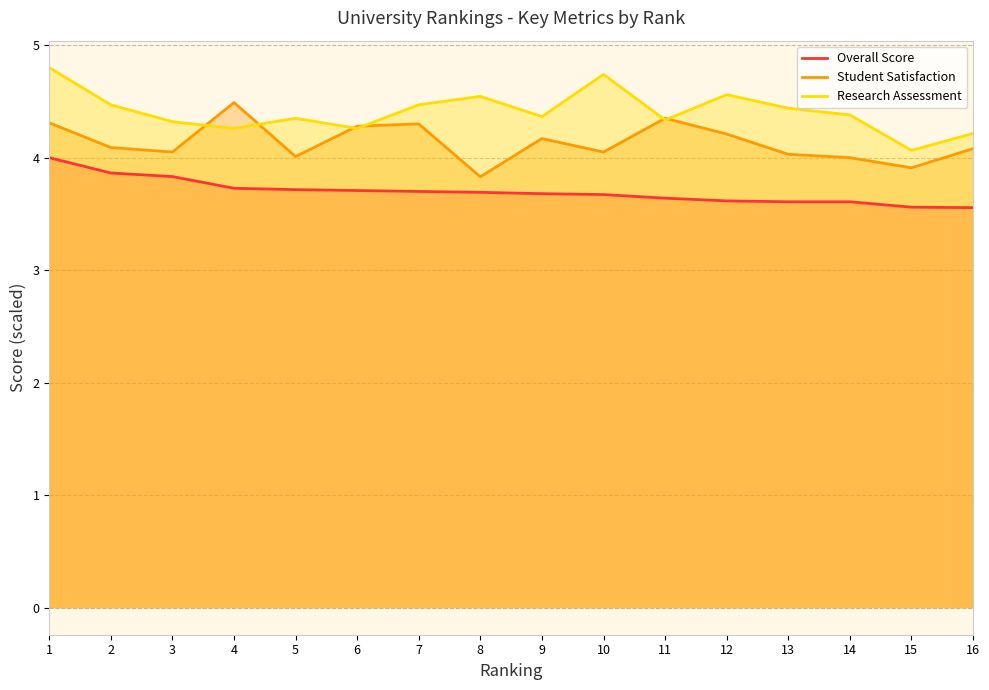

Which series has the largest range (max minus min)?

Research Assessment